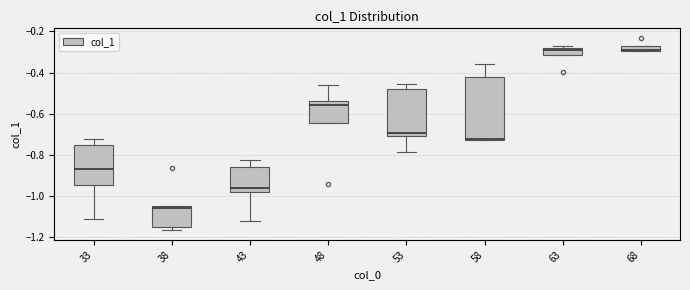

Comparing the boxes themselves (not the whiskers), which one is the tallest?

58